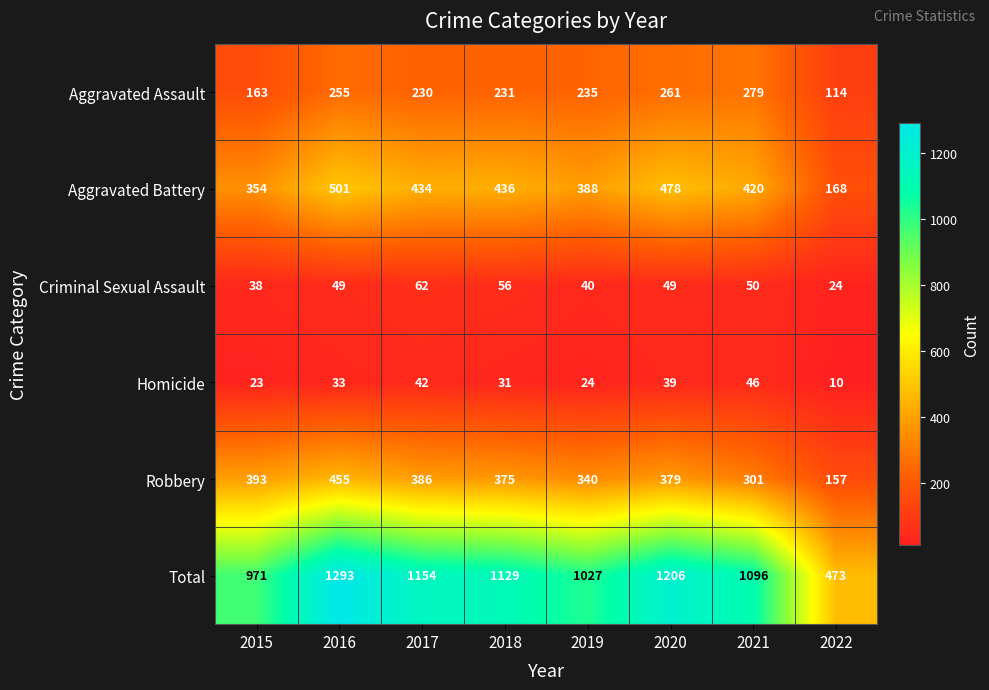

True or false: Criminal Sexual Assault has a value of 15 at 2018.

False